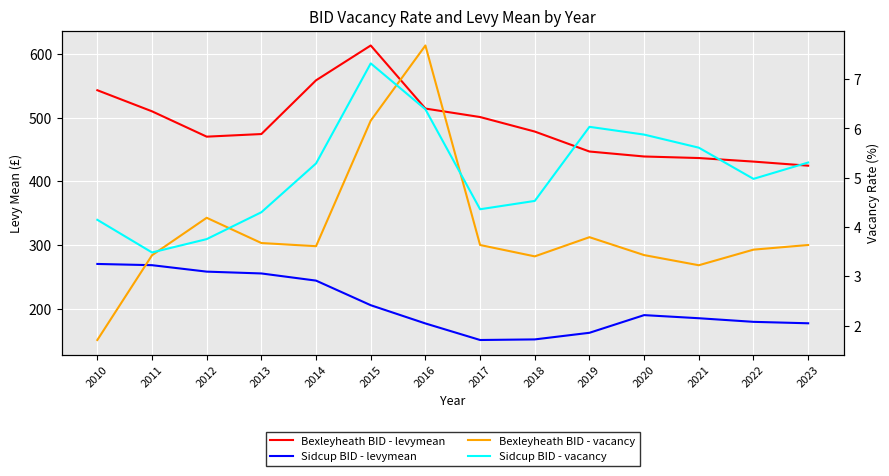

At 2022, list the series in order from smallest to largest.

Bexleyheath BID - vacancy, Sidcup BID - vacancy, Sidcup BID - levymean, Bexleyheath BID - levymean